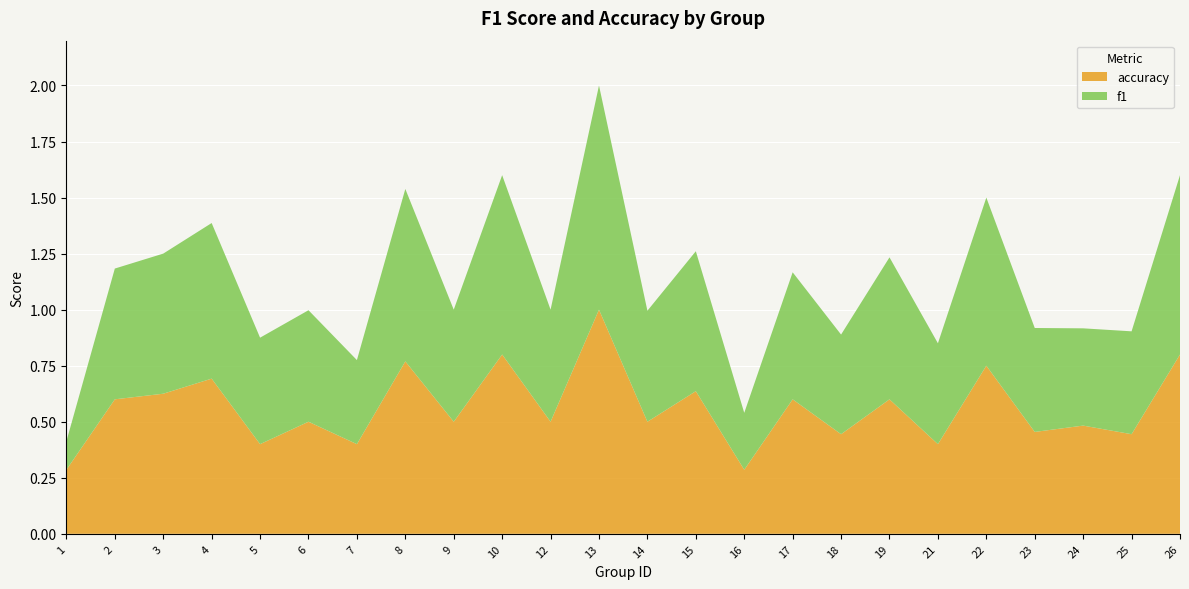

Reading right to left, what are all the values shown in this chart?

f1: 26=0.8	25=0.5	24=0.4	23=0.5	22=0.8	21=0.5	19=0.6	18=0.4	17=0.6	16=0.3	15=0.6	14=0.5	13=1.0	12=0.5	10=0.8	9=0.5	8=0.8	7=0.4	6=0.5	5=0.5	4=0.7	3=0.6	2=0.6	1=0.1
accuracy: 26=0.8	25=0.4	24=0.5	23=0.5	22=0.8	21=0.4	19=0.6	18=0.4	17=0.6	16=0.3	15=0.6	14=0.5	13=1.0	12=0.5	10=0.8	9=0.5	8=0.8	7=0.4	6=0.5	5=0.4	4=0.7	3=0.6	2=0.6	1=0.3